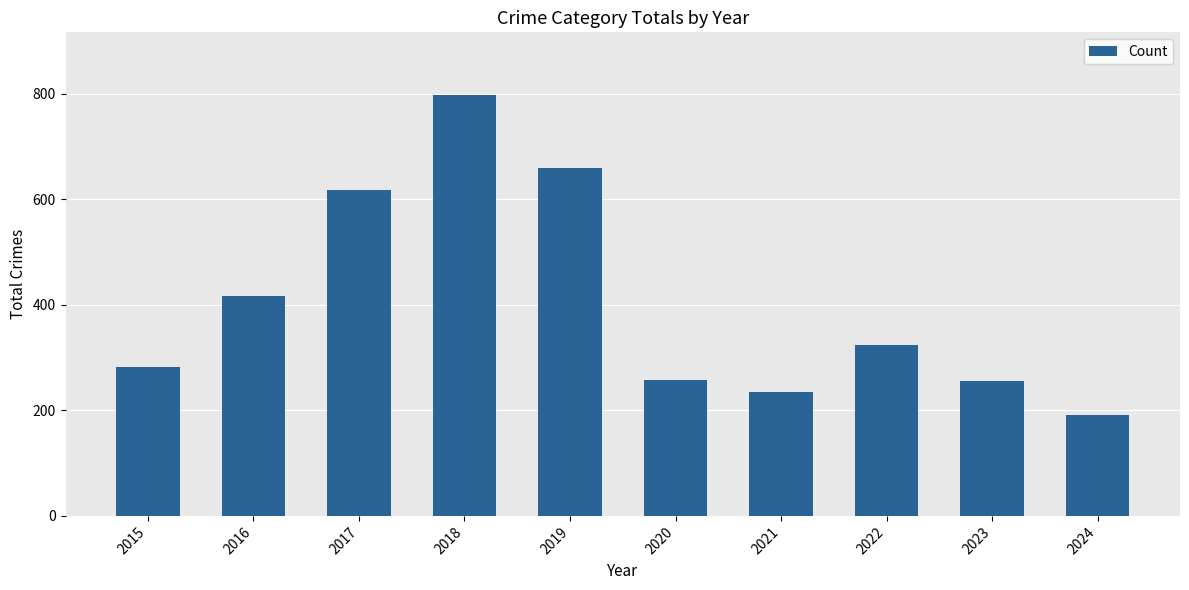

At which category does the chart reach its peak across all series?

2018